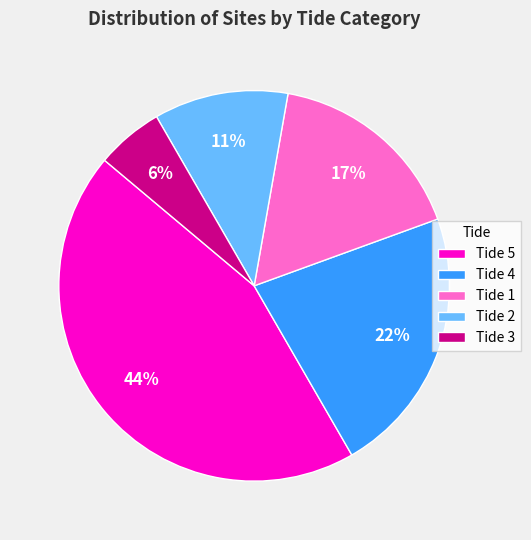

What is the smallest slice in the pie chart?

Tide 3